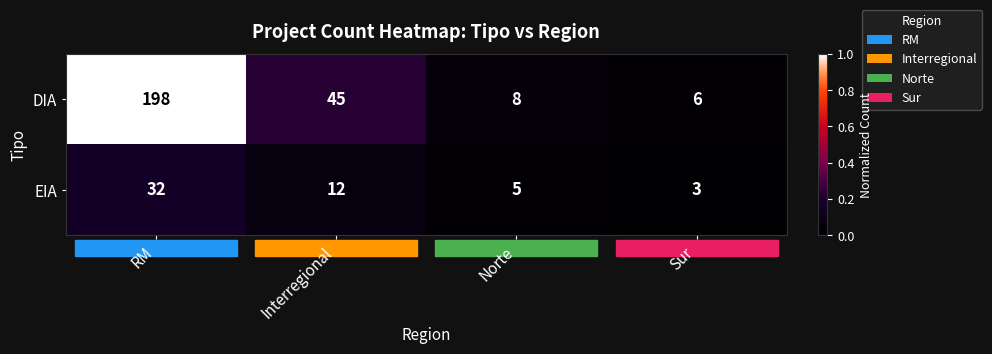

Is it true that EIA equals 5 at Norte?

True